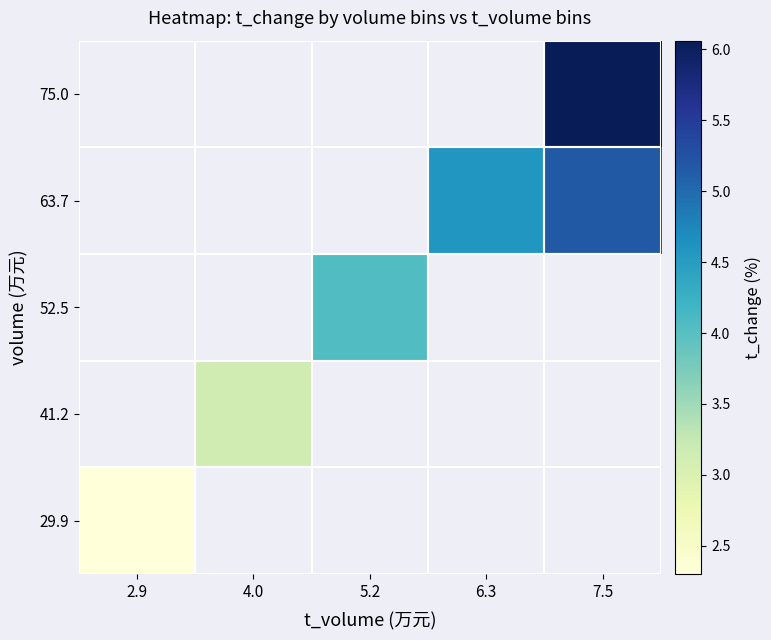

Rank the series by their average value, from lowest to highest.

29.9, 41.2, 52.5, 63.7, 75.0